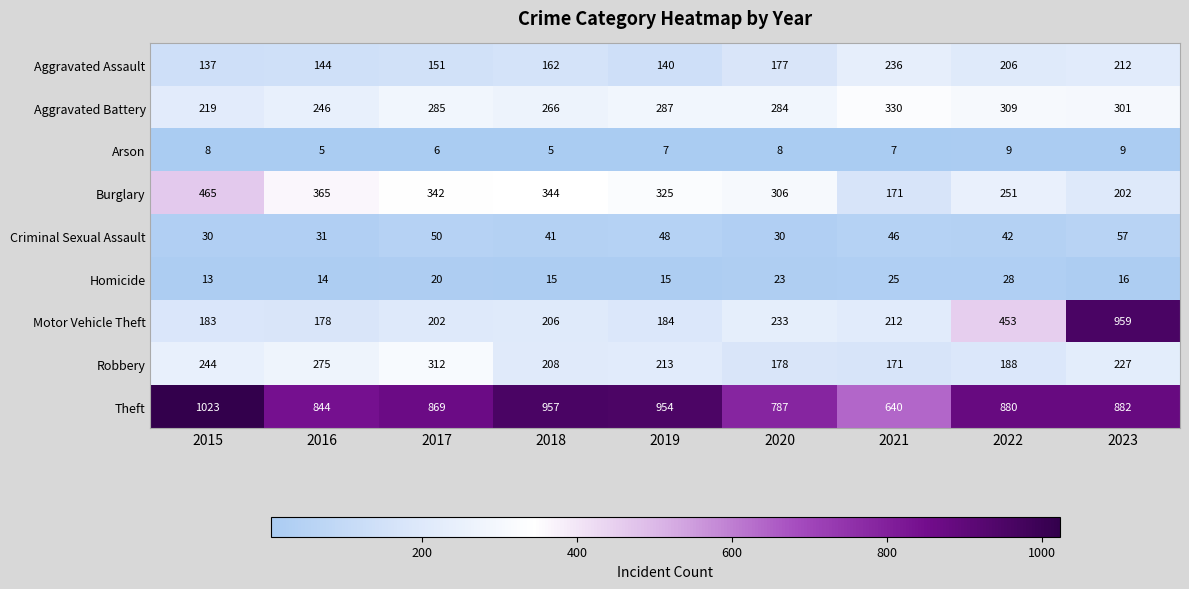

At which label does Homicide first exceed 16?

2017